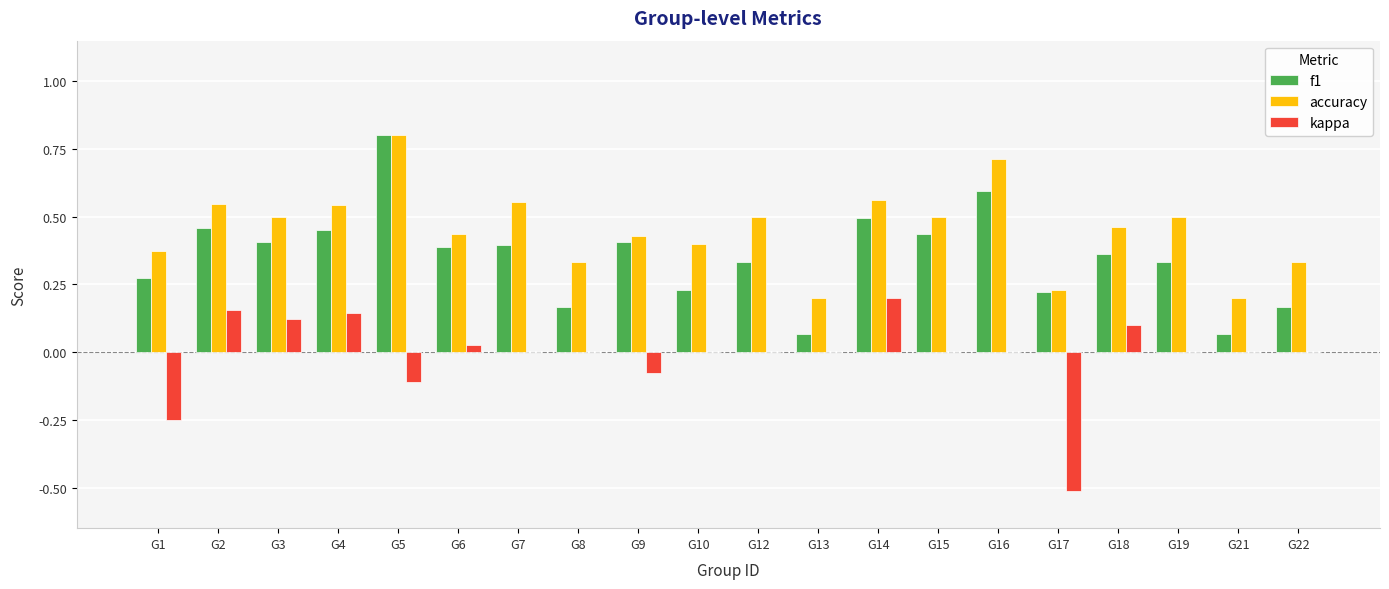

Count the number of data series in this chart.

3